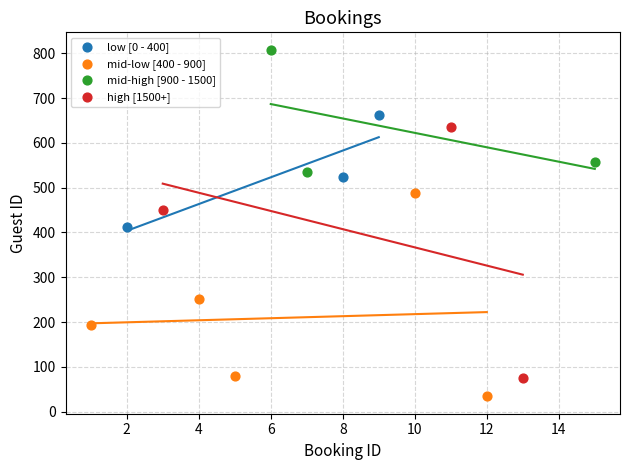

Which series reaches the maximum Y coordinate?

mid-high [900 - 1500]